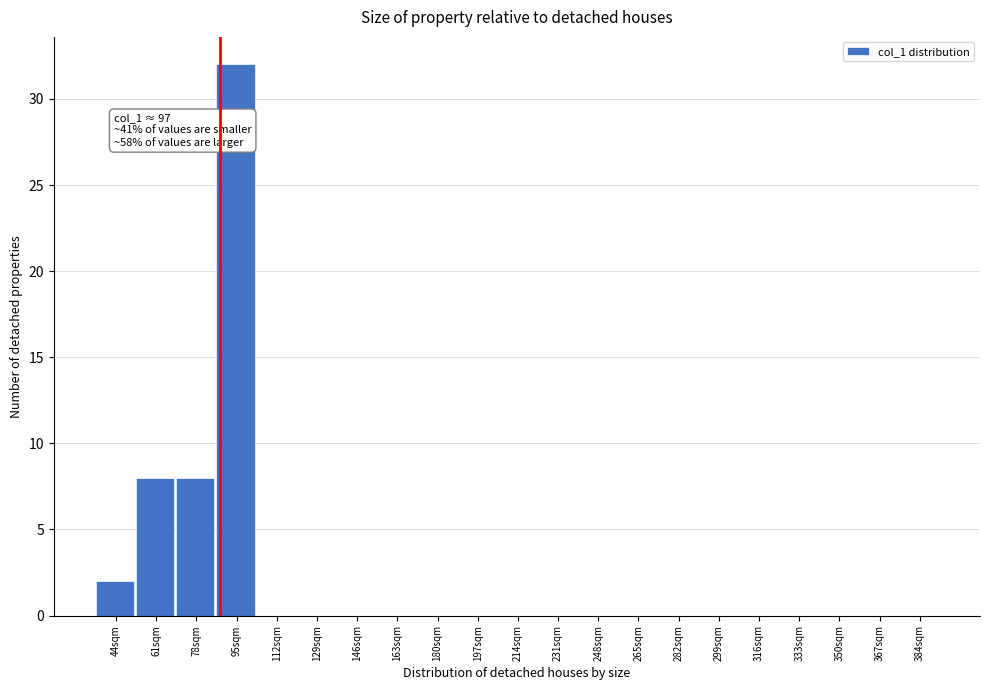

Reading right to left, list all the values displayed in this chart.

384sqm=0	367sqm=0	350sqm=0	333sqm=0	316sqm=0	299sqm=0	282sqm=0	265sqm=0	248sqm=0	231sqm=0	214sqm=0	197sqm=0	180sqm=0	163sqm=0	146sqm=0	129sqm=0	112sqm=0	95sqm=32	78sqm=8	61sqm=8	44sqm=2